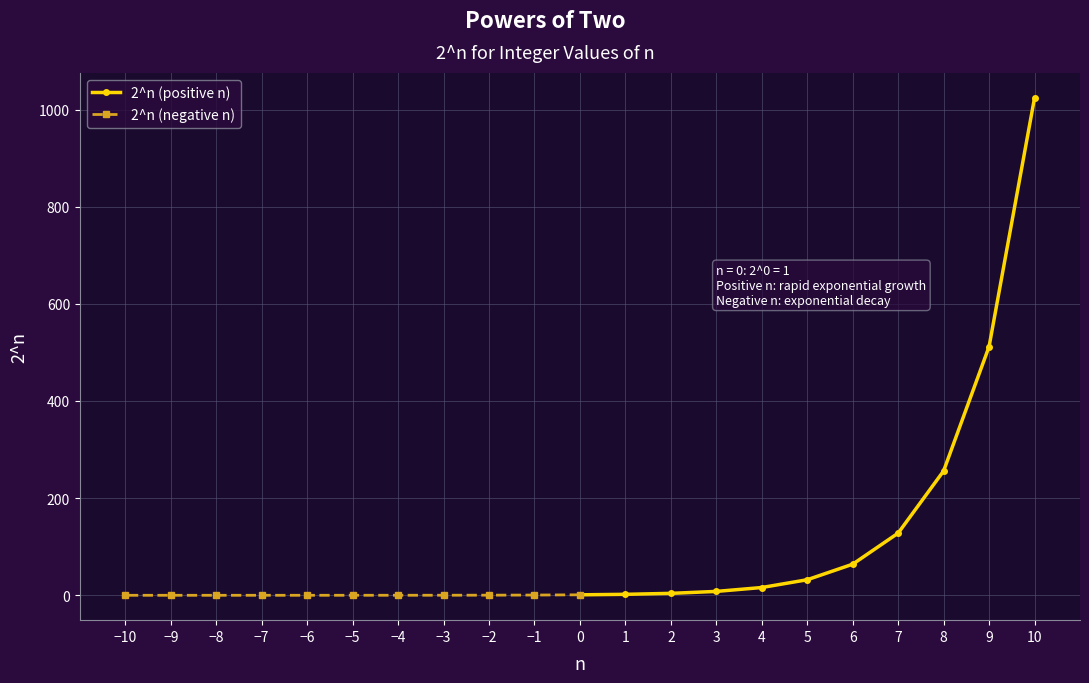

The 2^n (positive n) series shows 350.8 at 8. True or false?

False